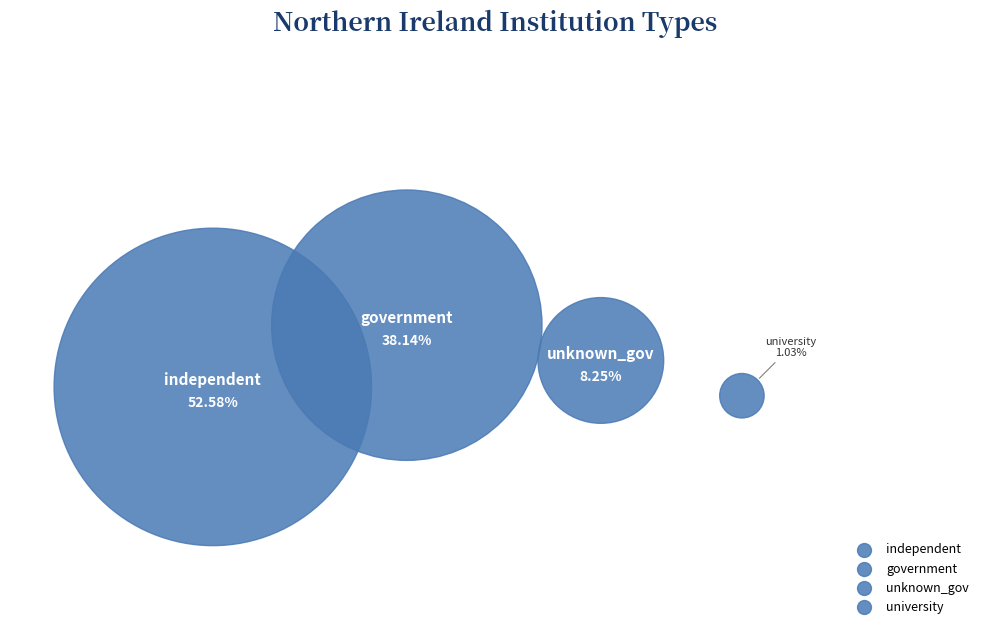

Count the number of slices in the pie.

4